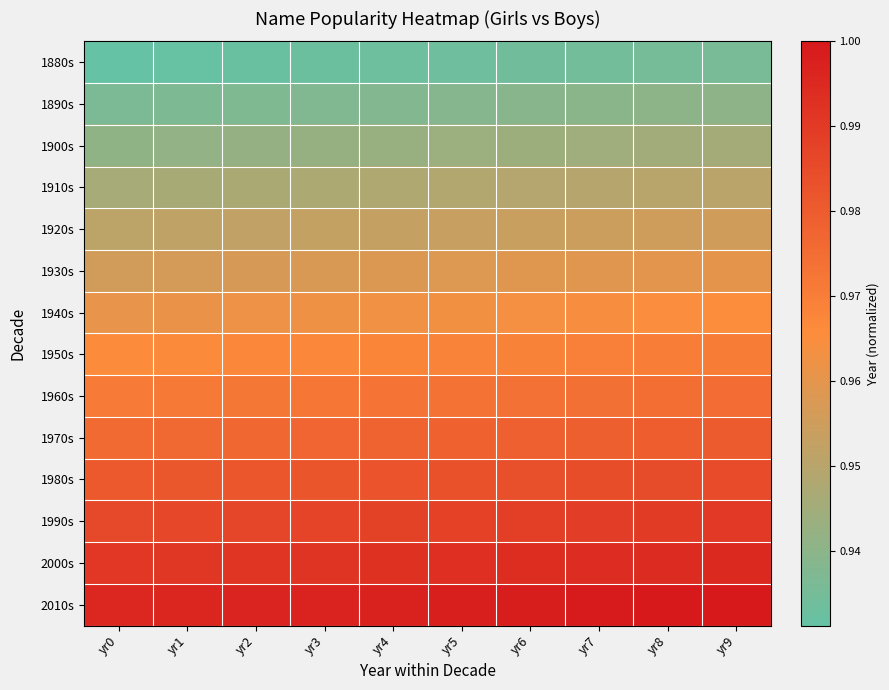

Count the number of data series in this chart.

14